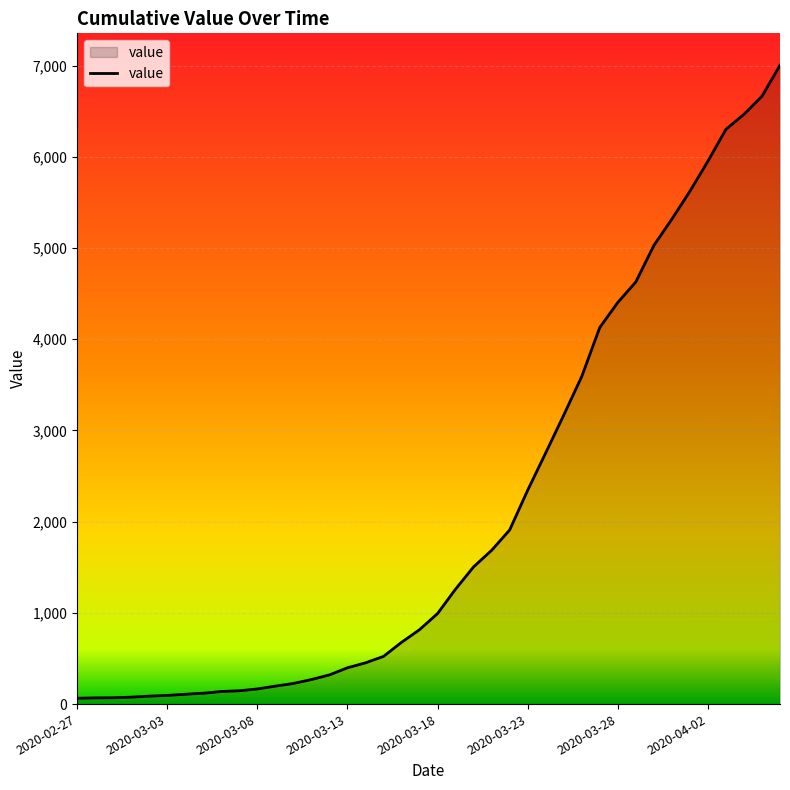

How many values are below 993?

20